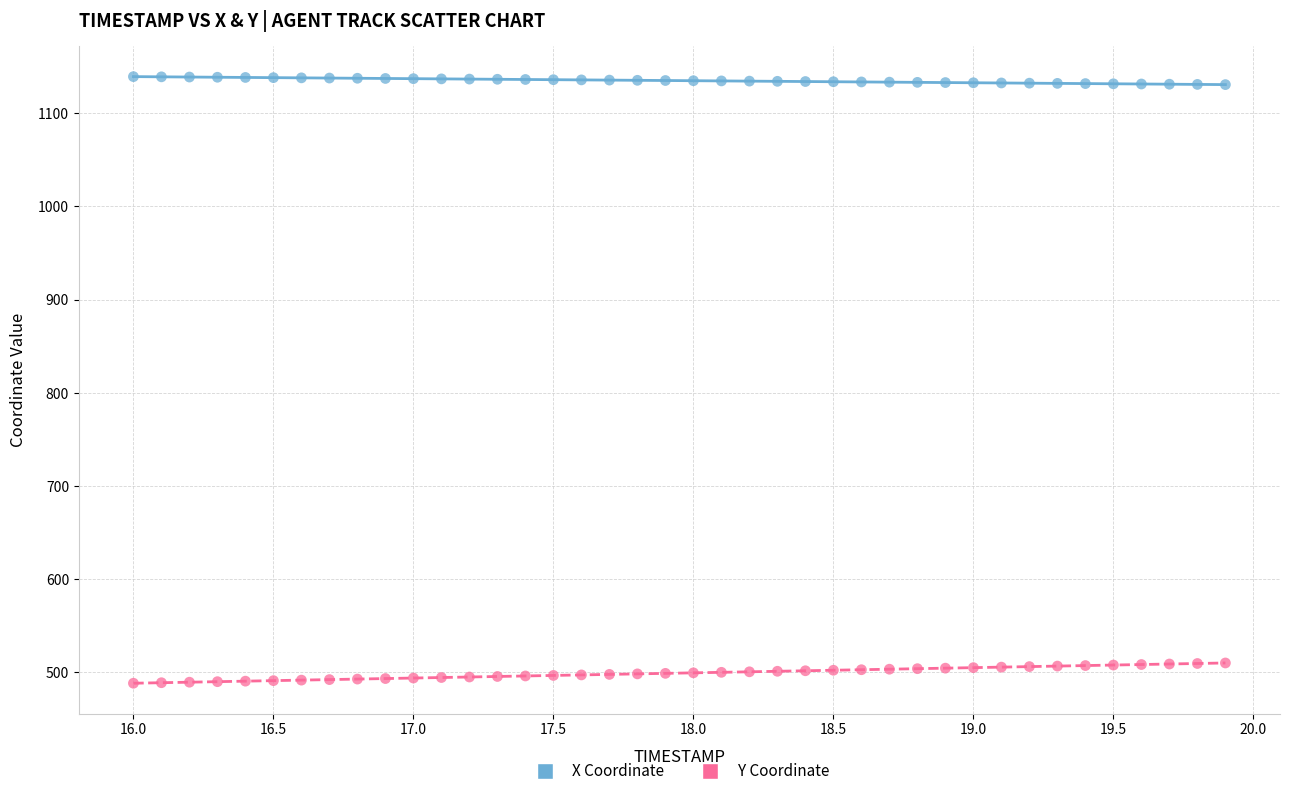

Which series contains the highest Y value?

X Coordinate